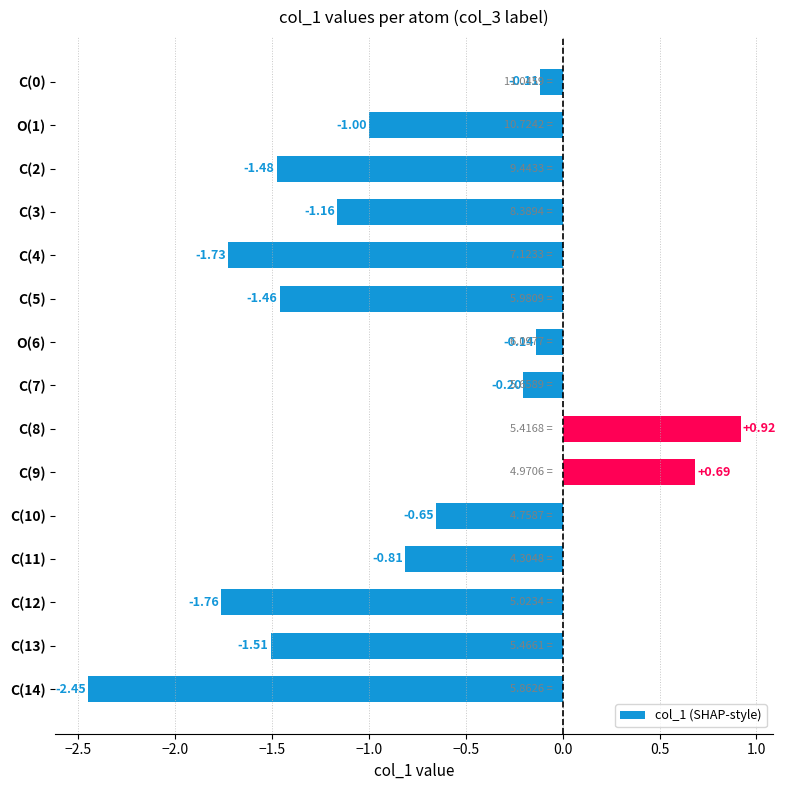

How many negative values are there?

13